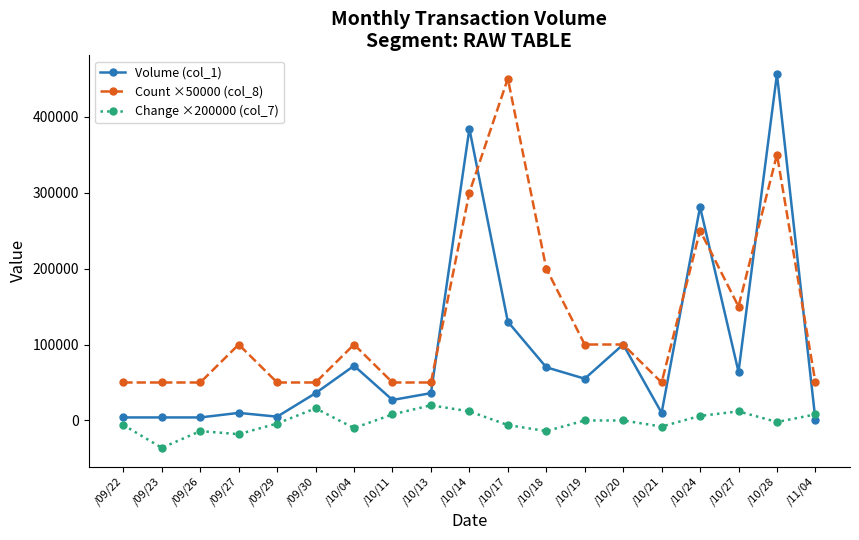

What is the difference between the second highest and second lowest values in the Change ×200000 (col_7) series?

34000.0